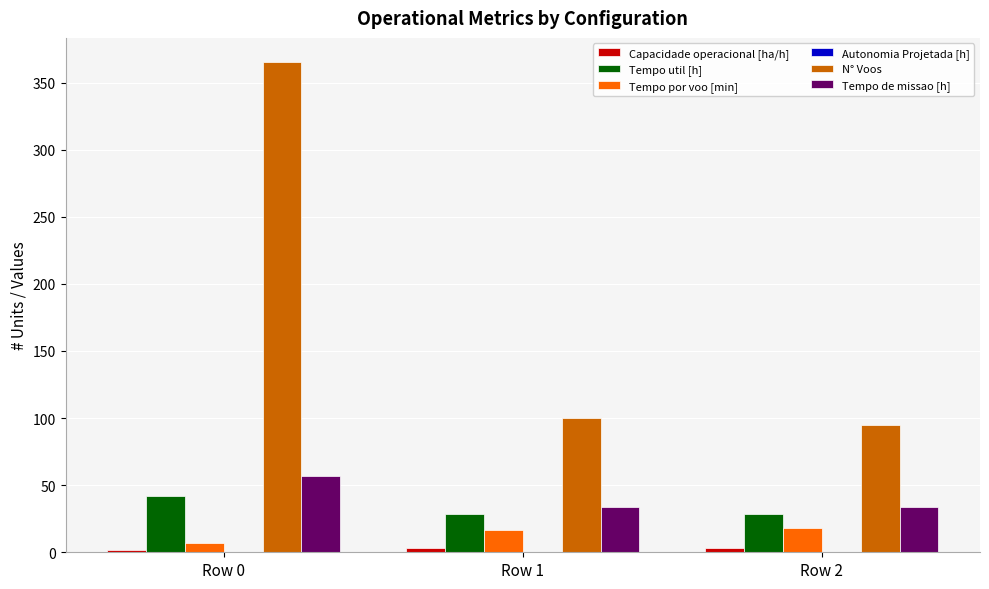

What is the total value across all series at Row 0?

472.5